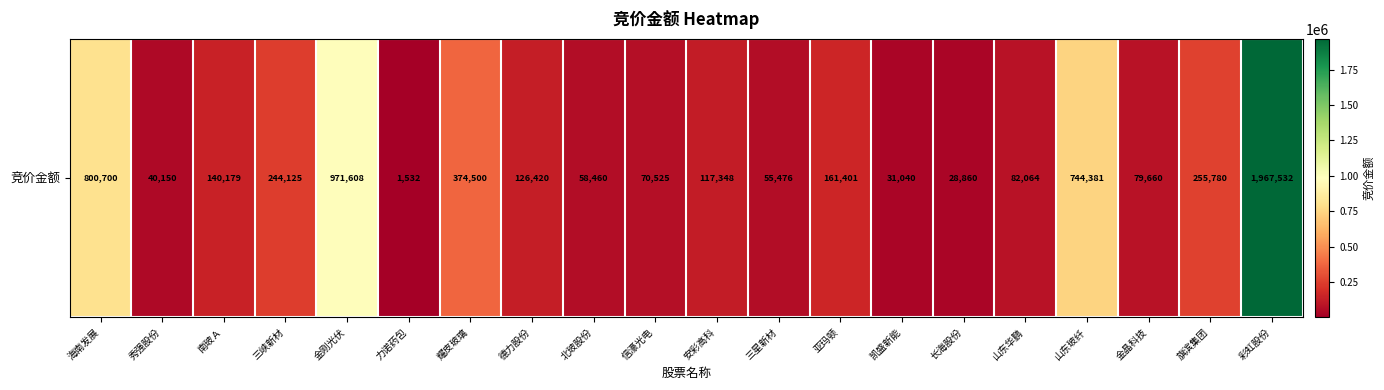

What is the smallest value displayed?

1532